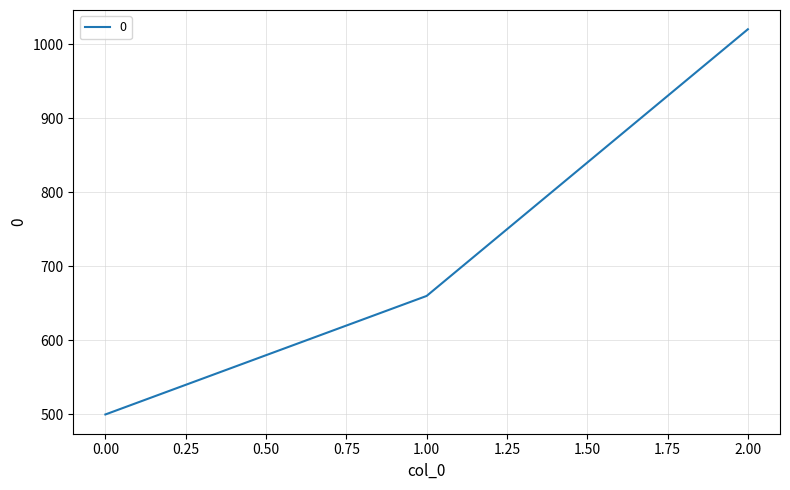

List the labels in order of value, smallest first.

0.00, 1.00, 2.00